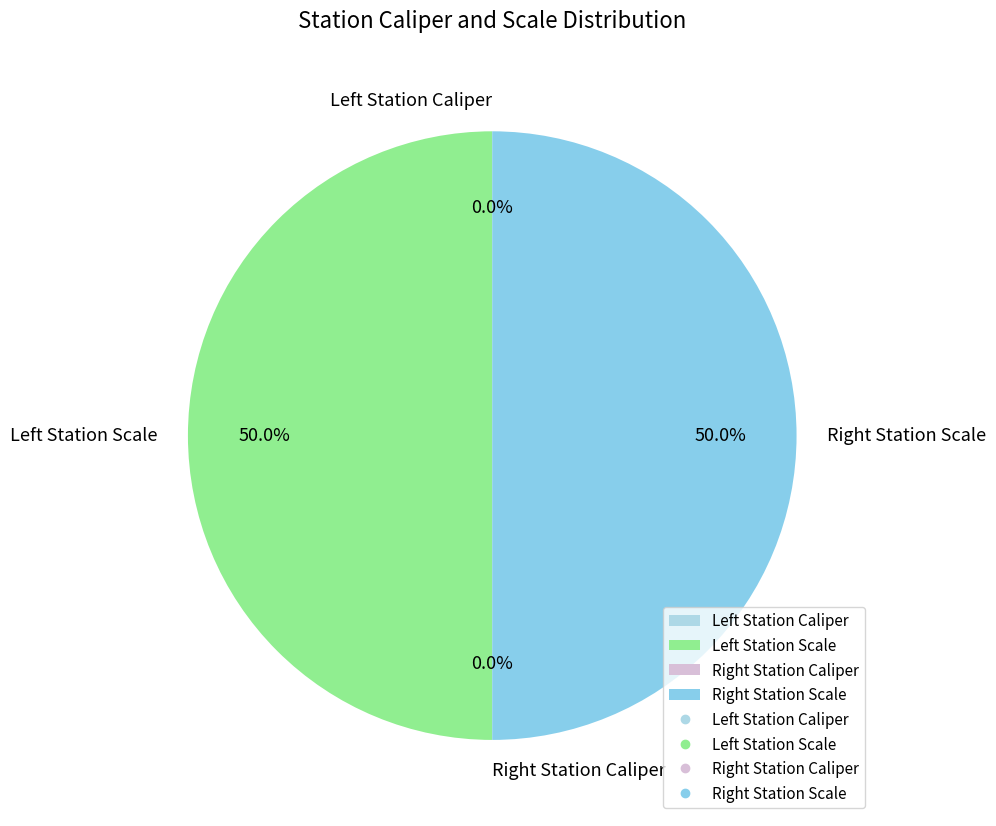

Is there any slice that represents more than half of the pie?

No